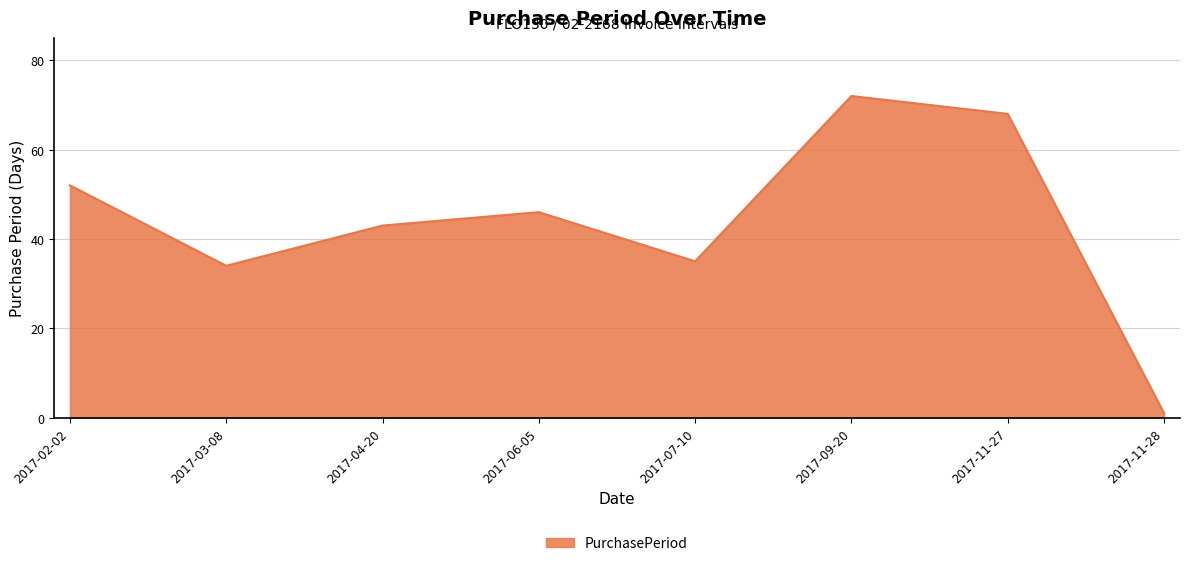

List the labels in order of value, largest first.

2017-09-20, 2017-11-27, 2017-02-02, 2017-06-05, 2017-04-20, 2017-07-10, 2017-03-08, 2017-11-28